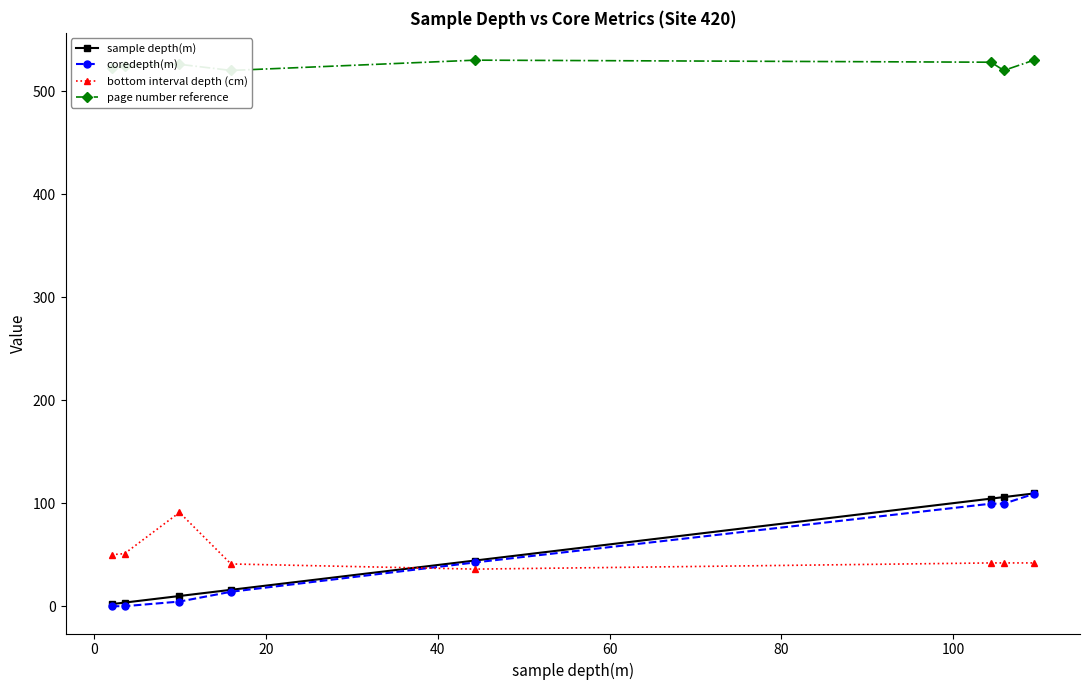

What is the value of the bottom interval depth (cm) point at the 2nd from the left?

51.0